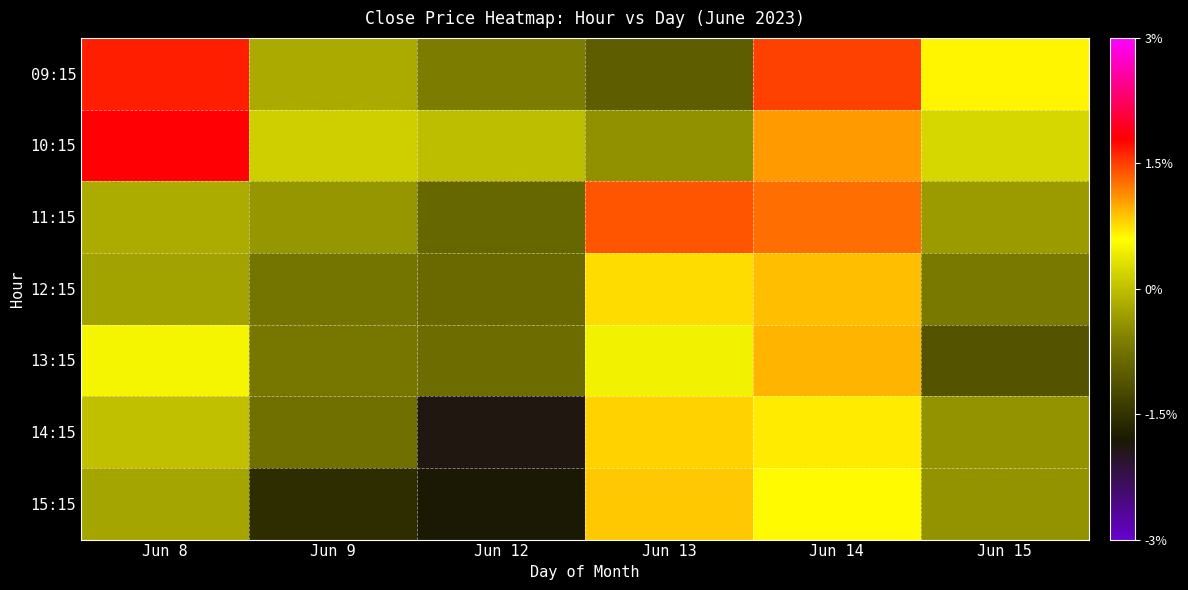

How many series are shown in this chart?

7